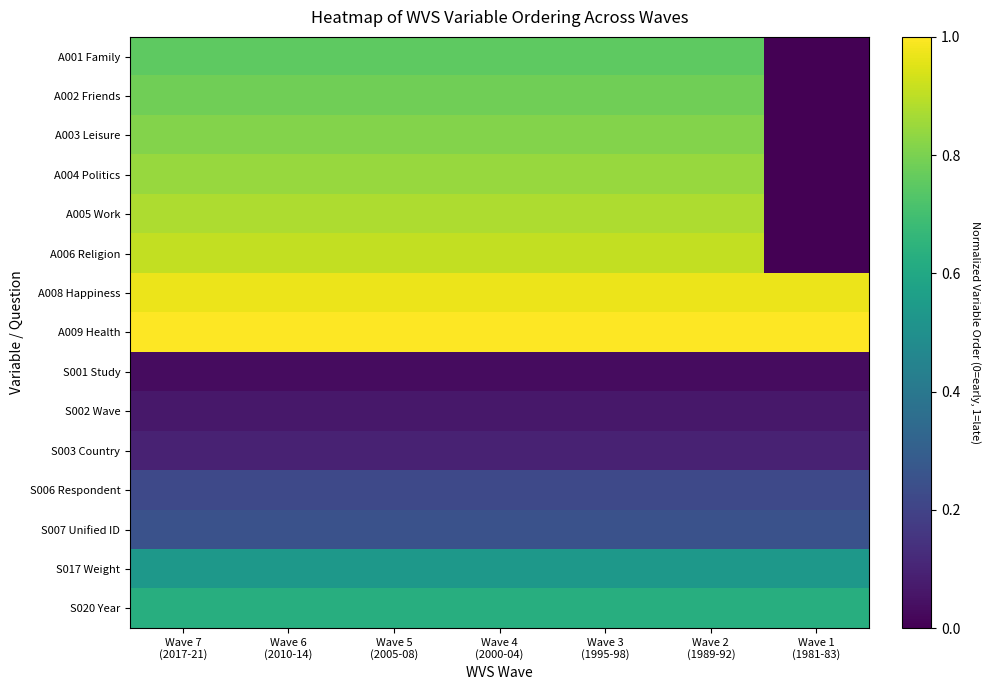

Which series has the largest range (max minus min)?

A006 Religion